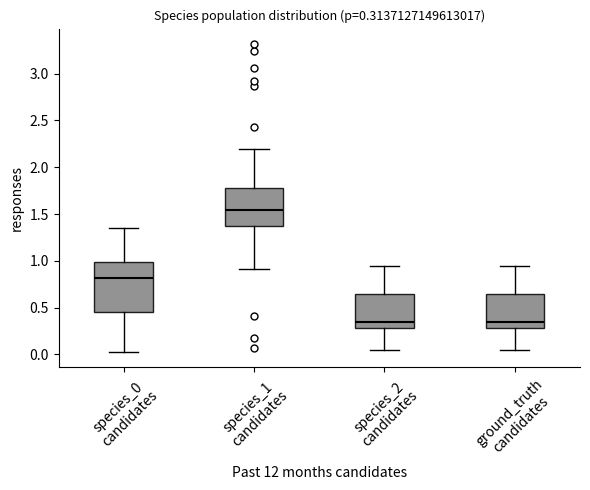

Which box is the tallest, from its lower edge to its upper edge?

species_0 candidates